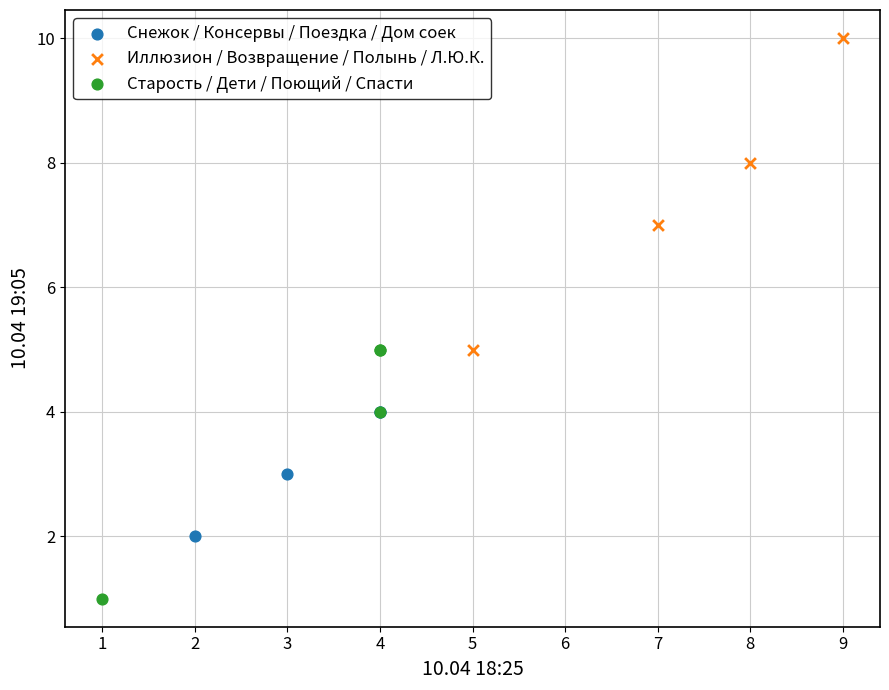

Which series contains the lowest Y value?

Старость / Дети / Поющий / Спасти